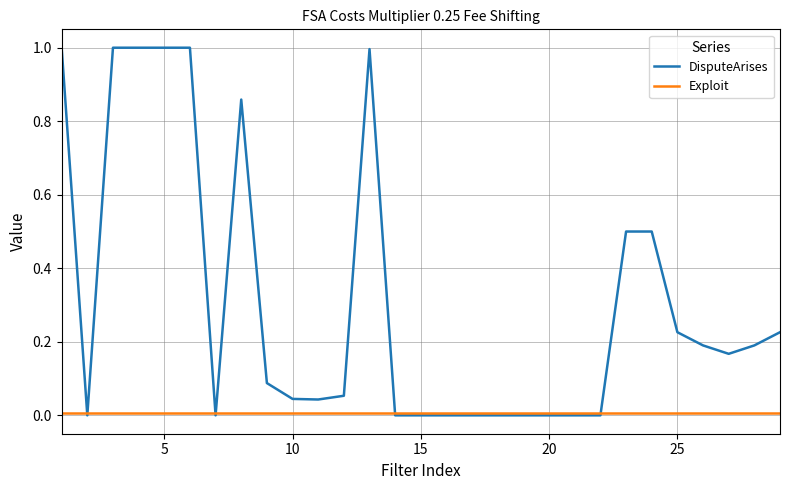

List the series in order of their overall mean, lowest first.

Exploit, DisputeArises